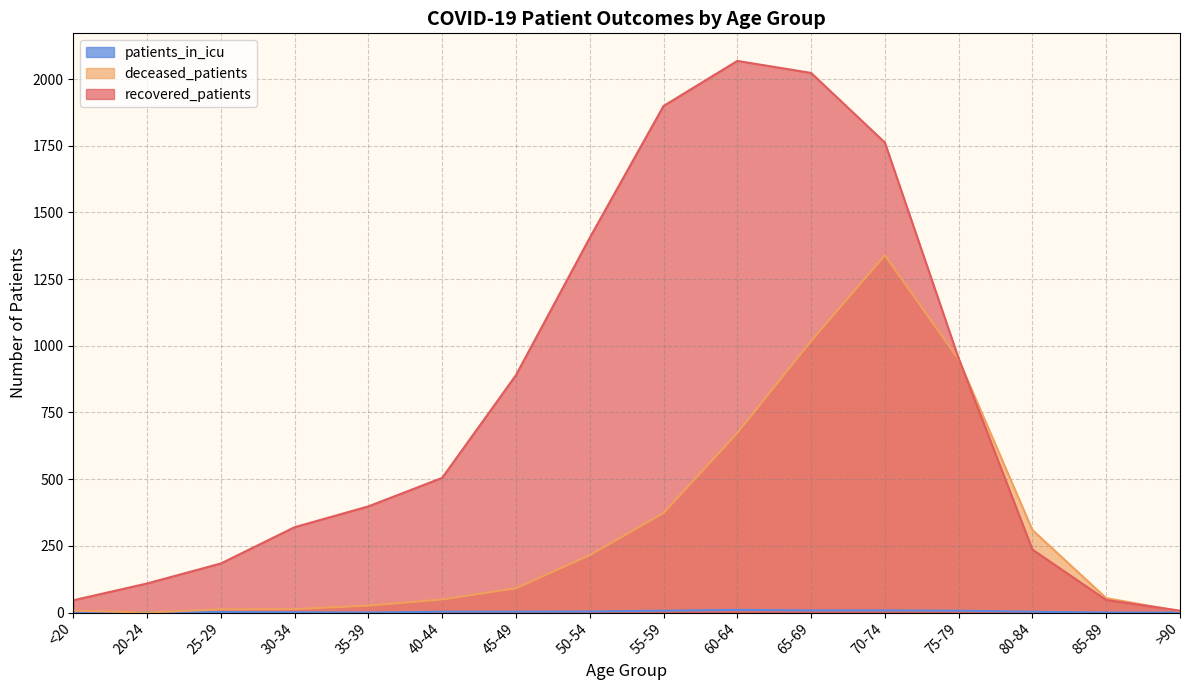

After their last crossing, which series has the higher values: deceased_patients or recovered_patients?

recovered_patients